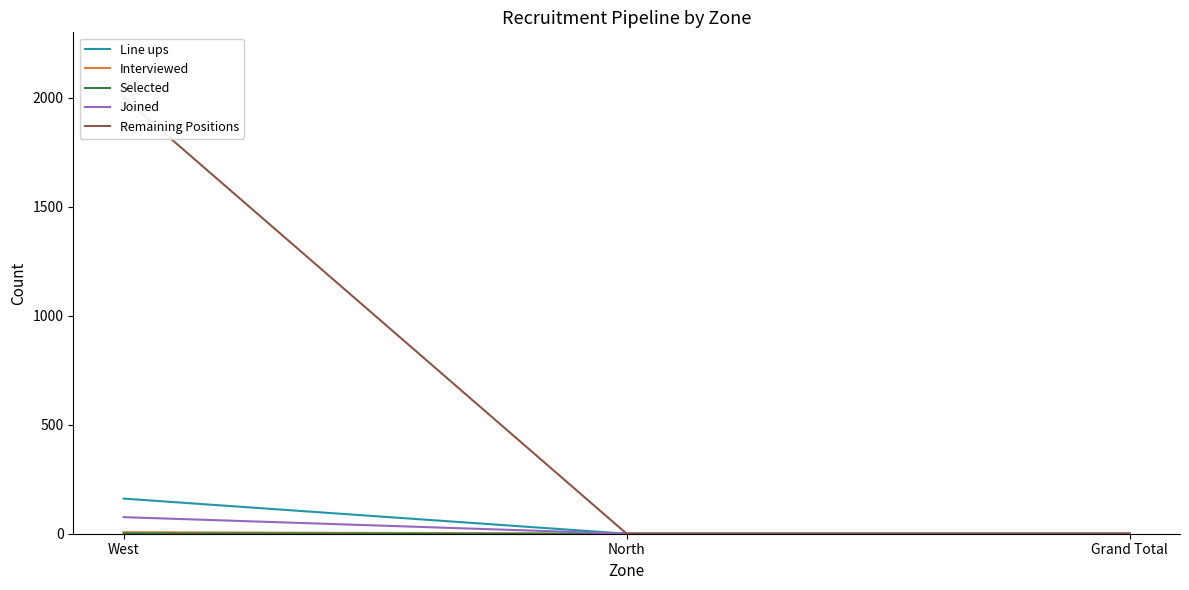

How many categories are shown in the chart?

3